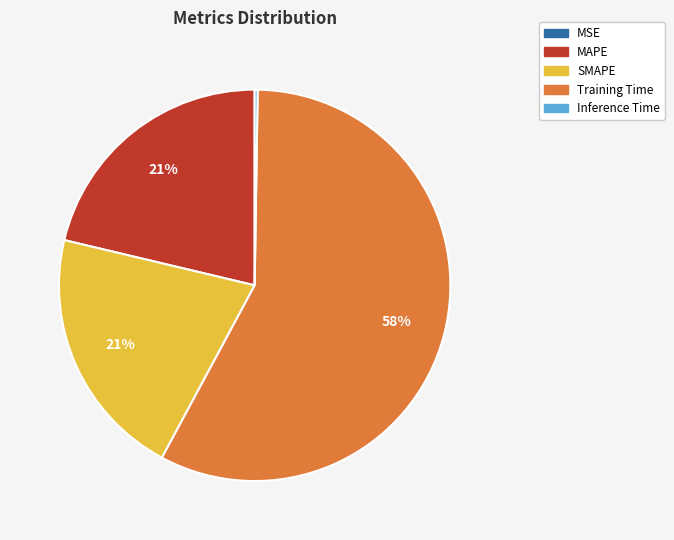

Is it true that SMAPE is 21% of the pie?

True